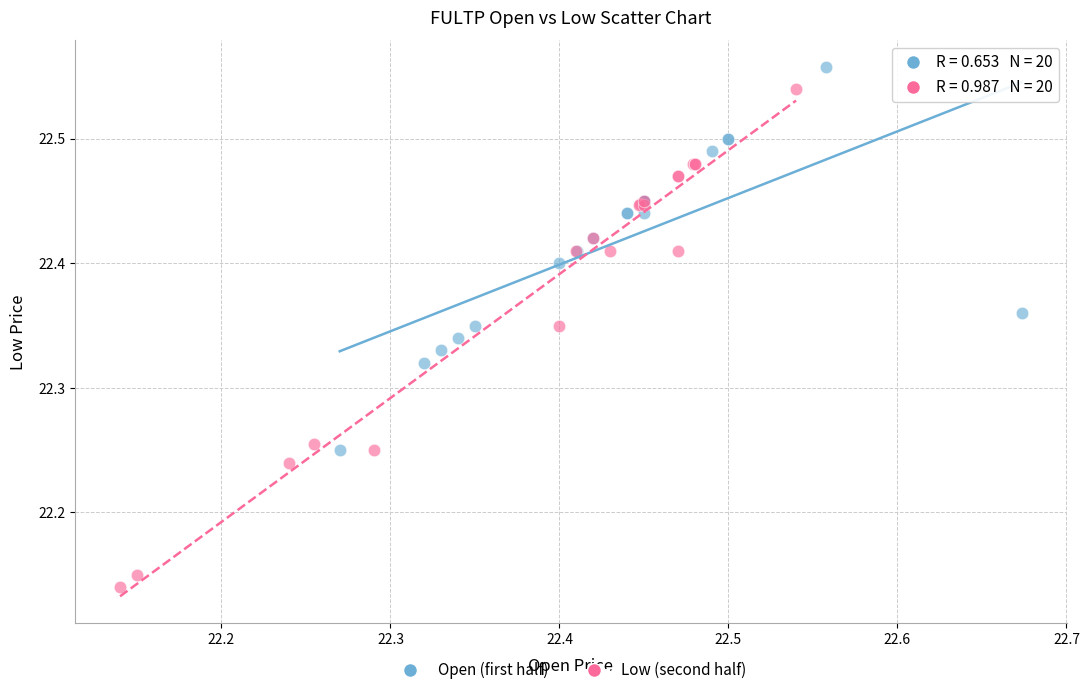

Which series has the largest Y range (max minus min)?

Low (second half)